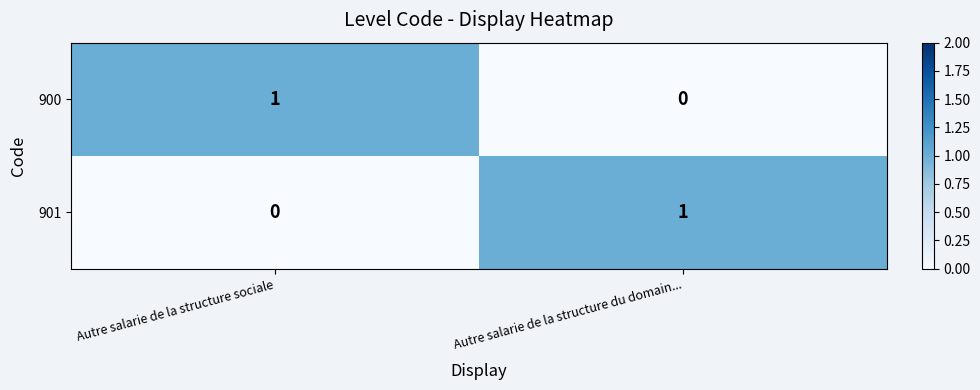

What is the greatest value displayed?

1